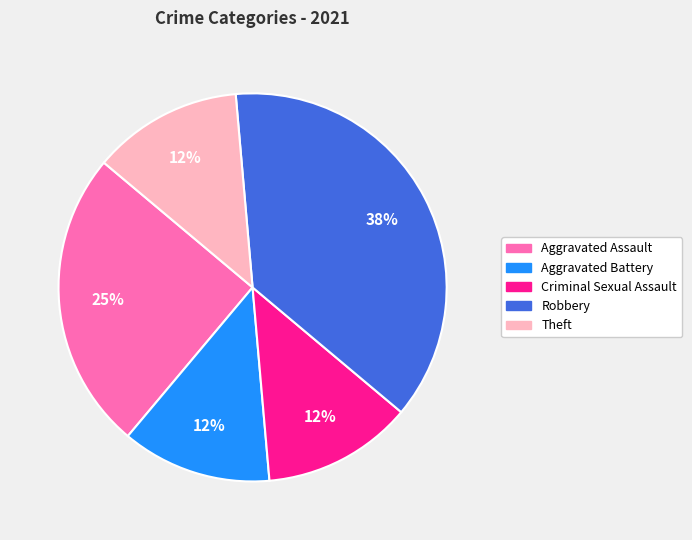

Count the number of slices in the pie.

5